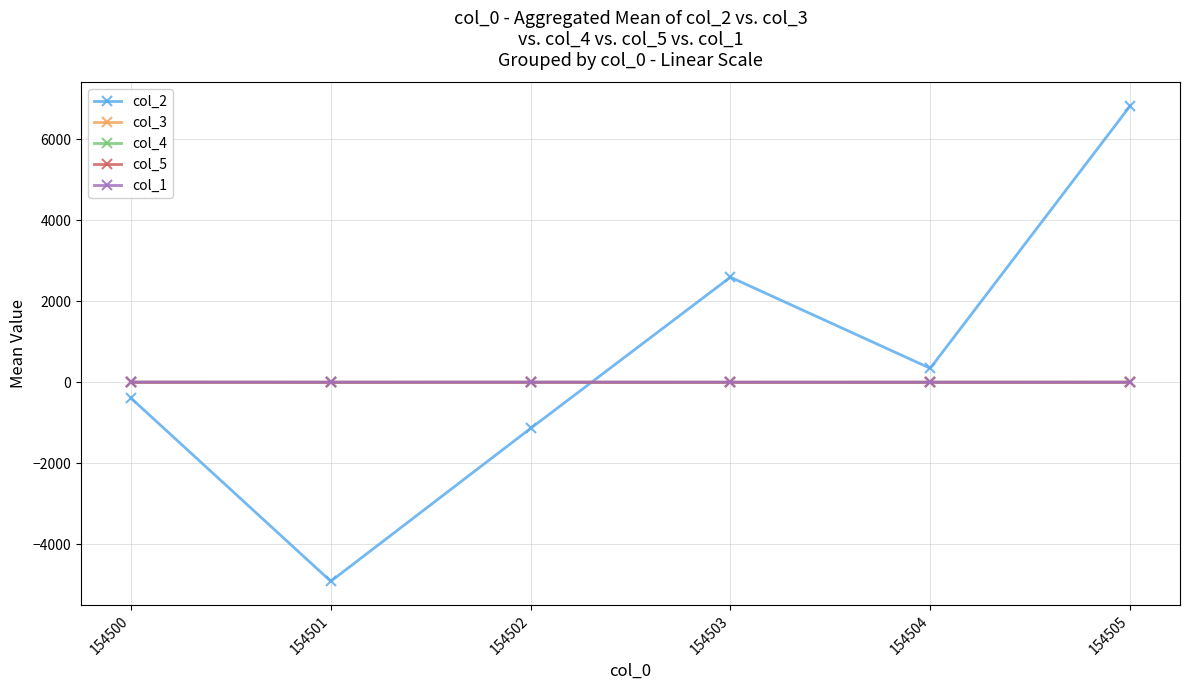

What is the minimum value for col_1?

1.5